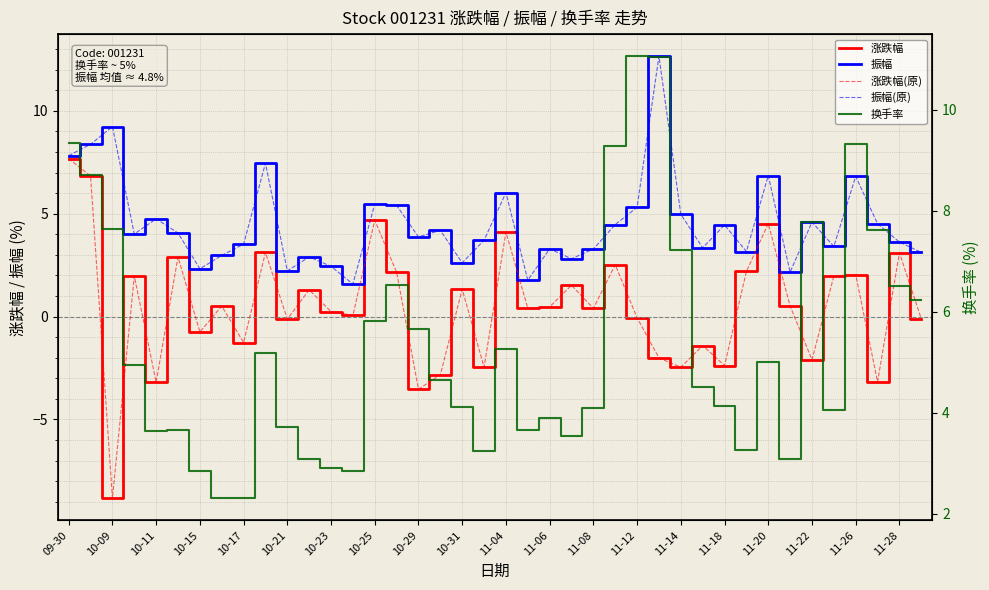

At which category is the sum across all series the highest?

09-30